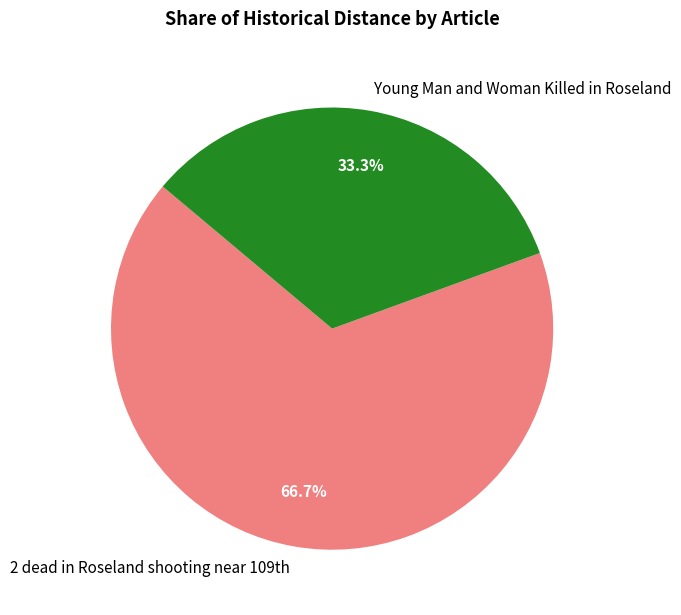

Rank the categories by value from lowest to highest.

Young Man and Woman Killed in Roseland, 2 dead in Roseland shooting near 109th